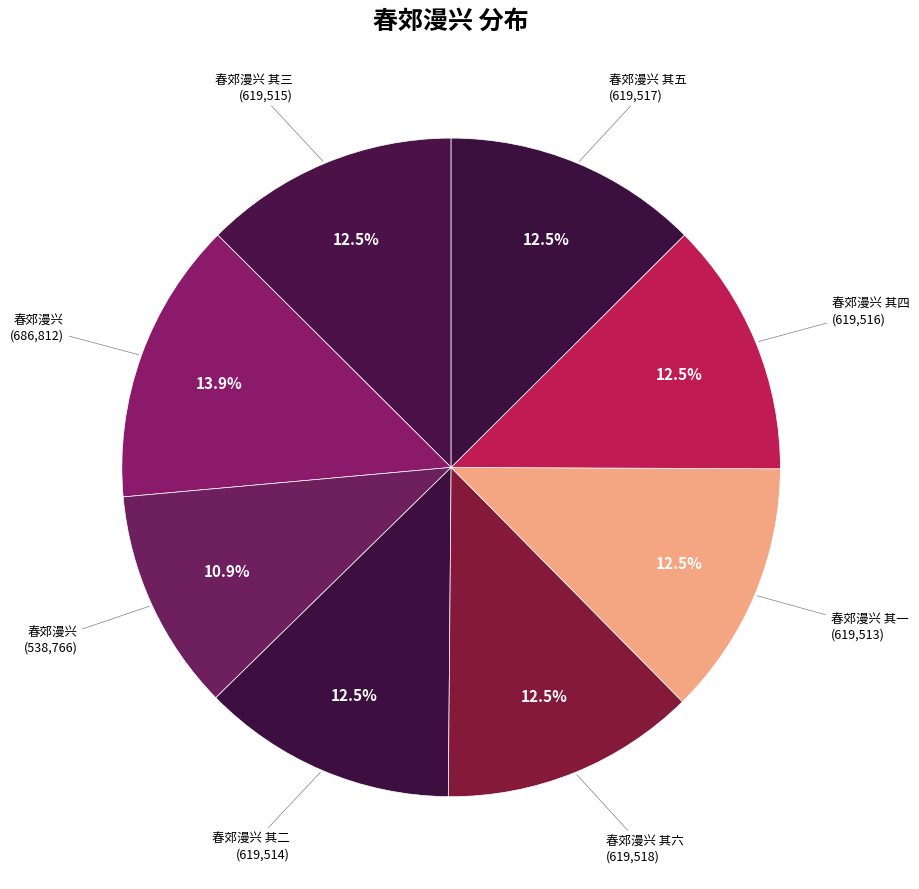

What is the smallest slice in the pie chart?

春郊漫兴